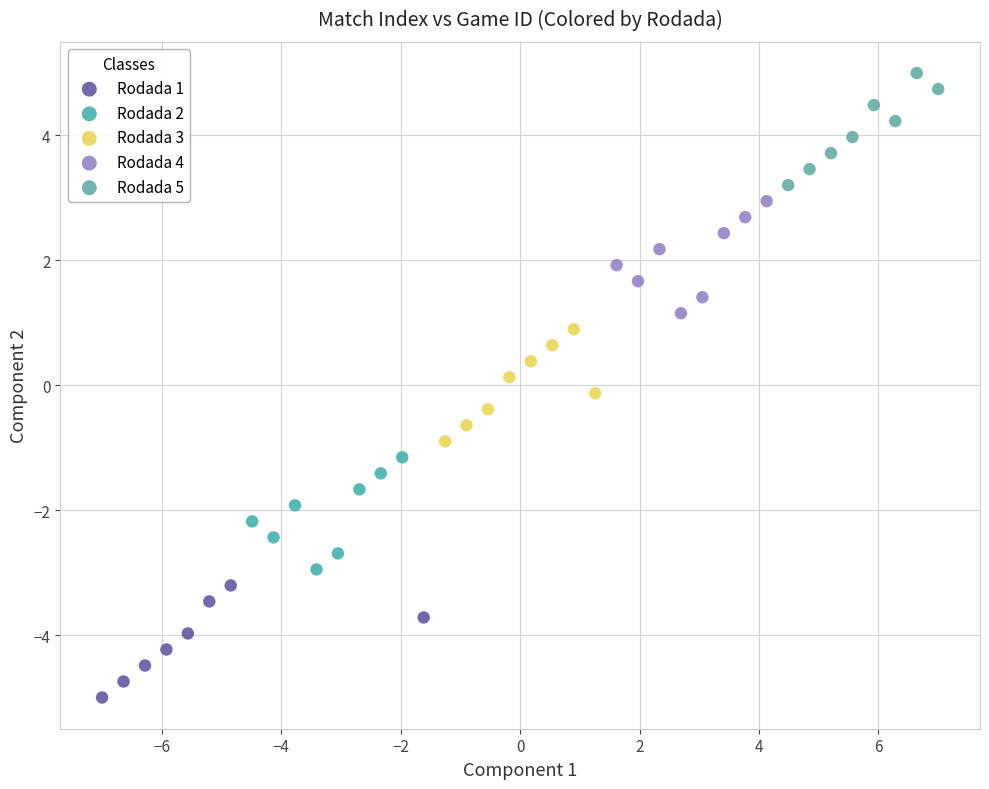

Which series reaches the minimum Y coordinate?

Rodada 1